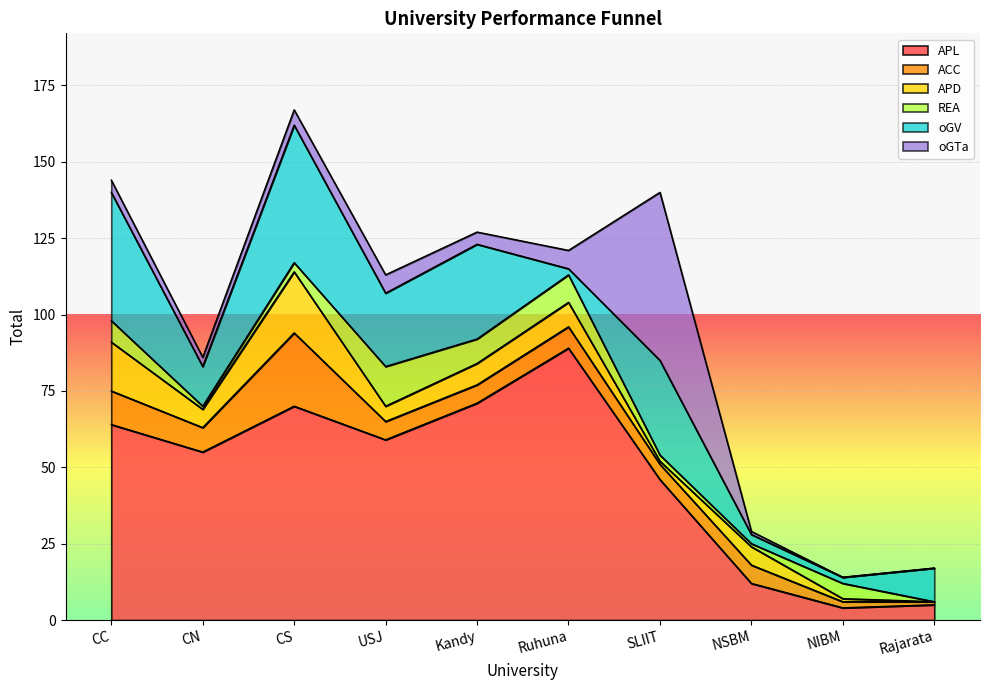

Rank the series at NIBM from highest to lowest value.

REA, APL, ACC, oGV, APD, oGTa